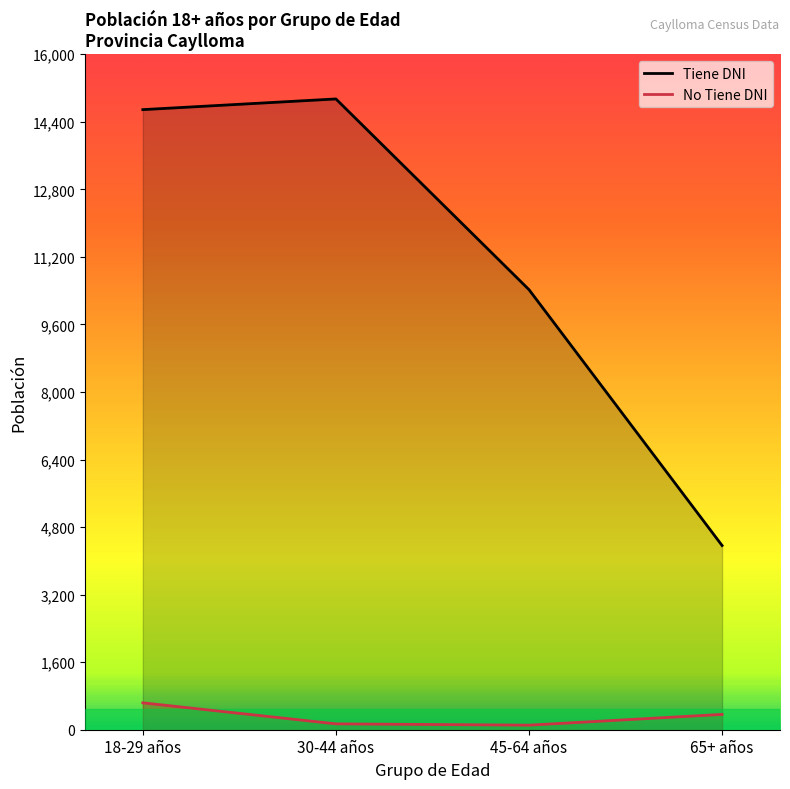

What is the greatest value displayed?

14941